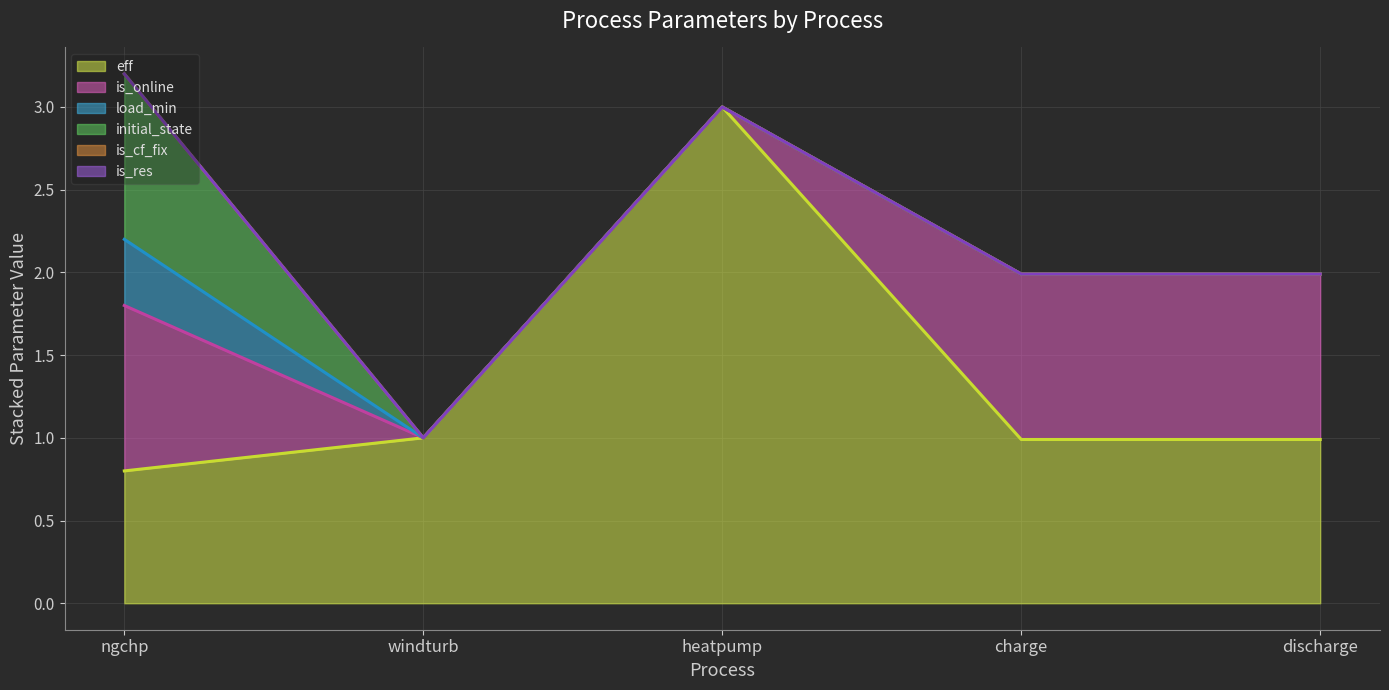

What is the value of the is_cf_fix (line) point at the 2nd from the left?

1.0